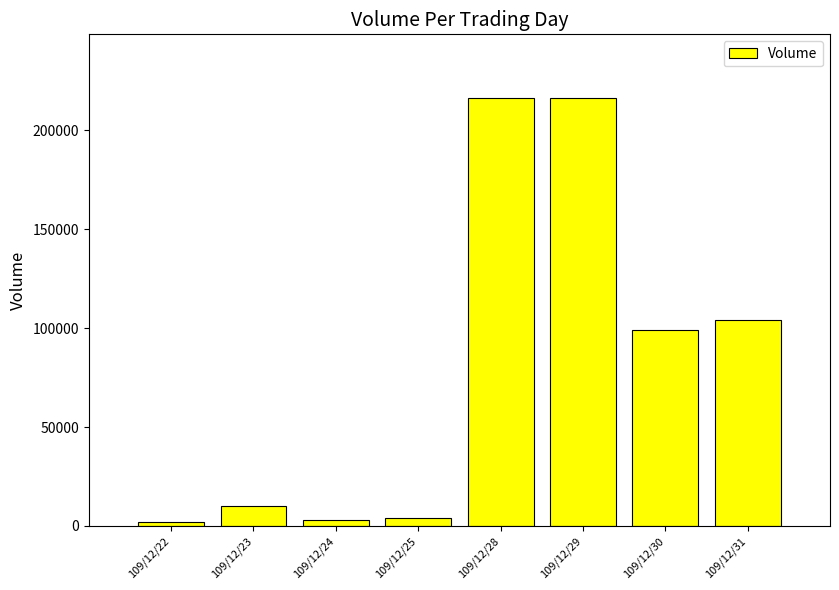

How many bars are there in total?

8